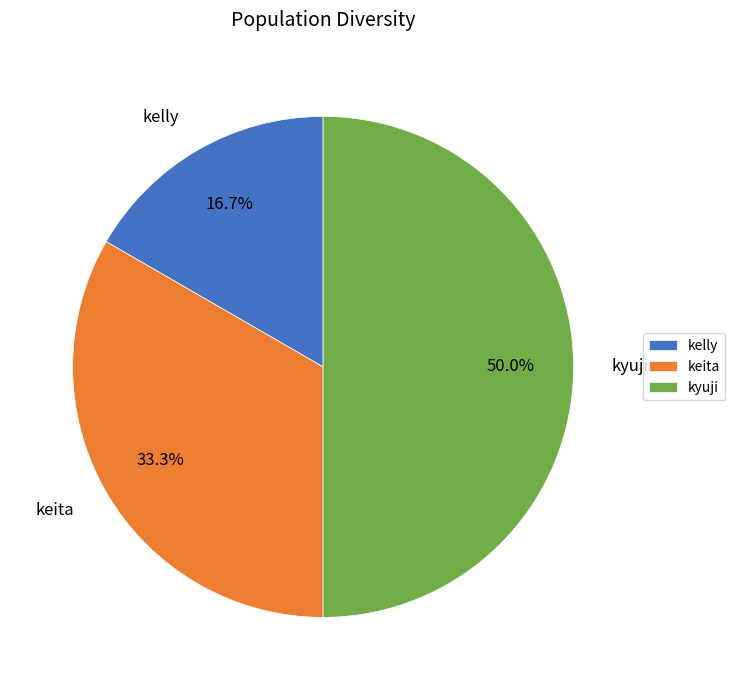

To the nearest percent, what is the difference between the kyuji and kelly slice percentages?

33%